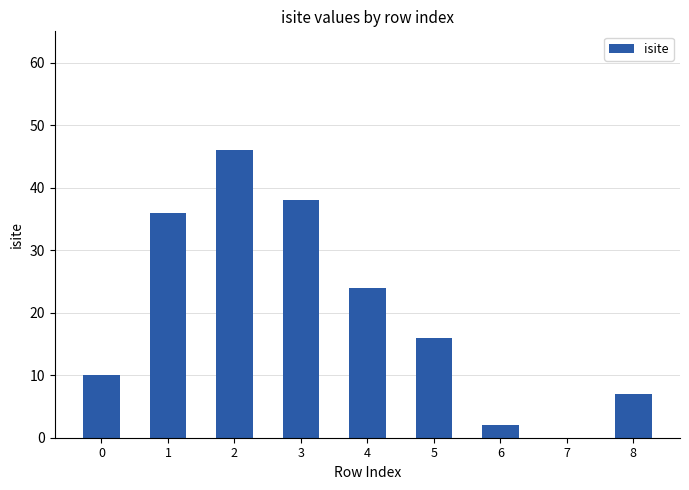

Are the bars horizontal?

No